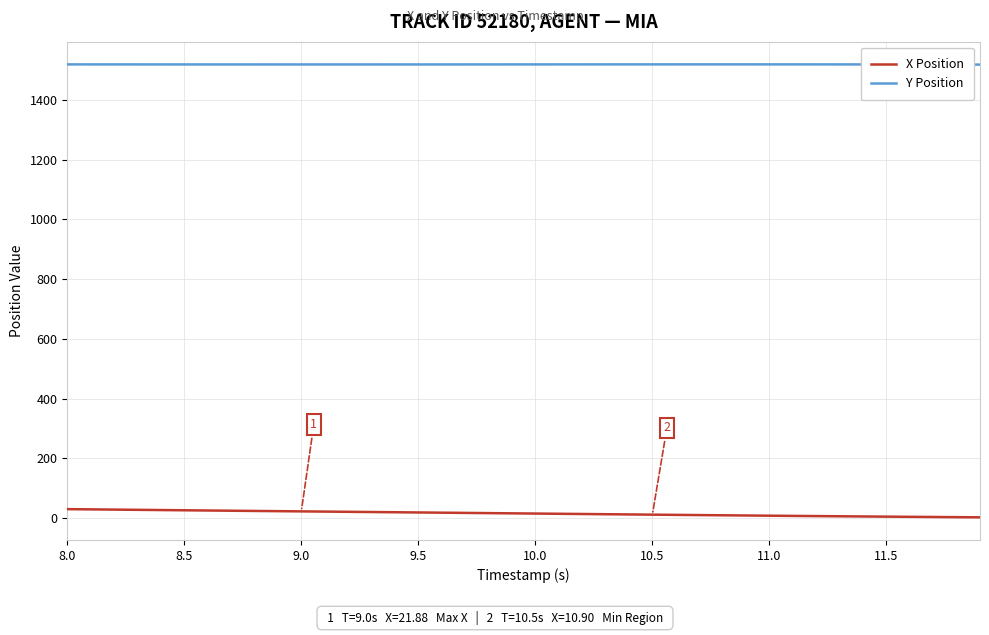

Is this an area chart (filled region under the line)?

No